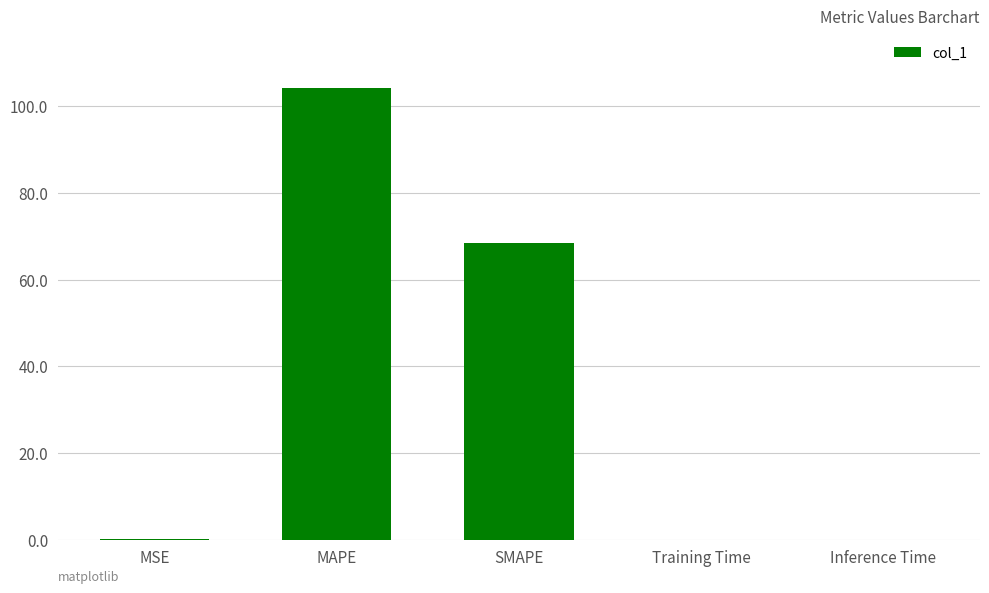

Where is the data nearest to the value 52?

SMAPE